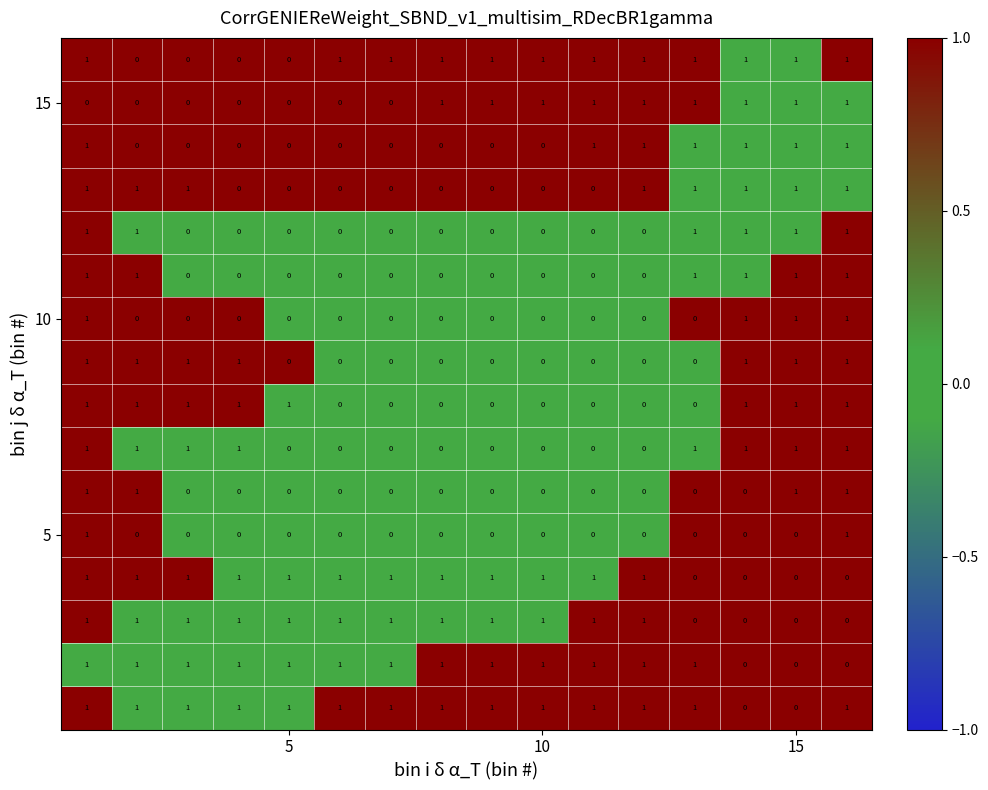

At how many categories does at least one series exceed 0?

16